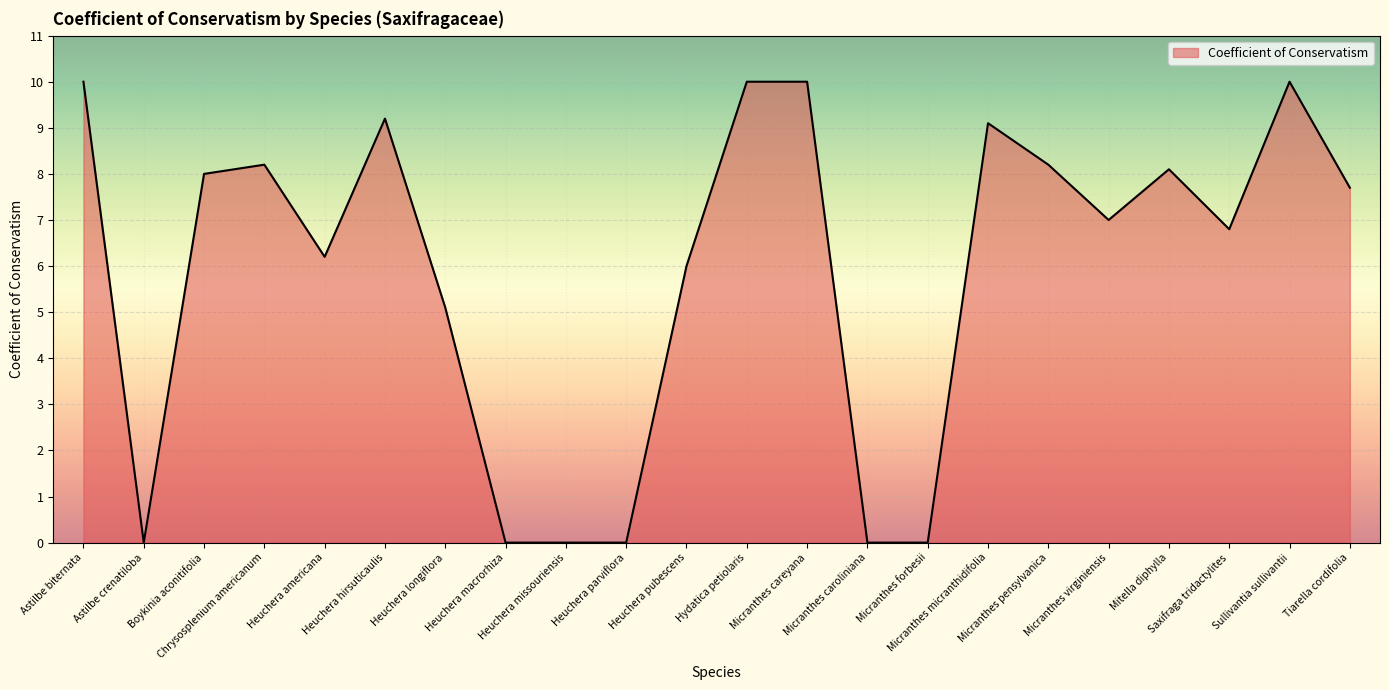

Does the chart have visible grid lines?

Yes